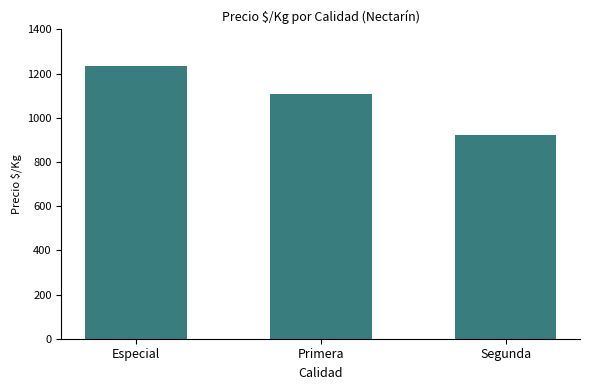

Which label corresponds to the smallest value in the chart?

Segunda